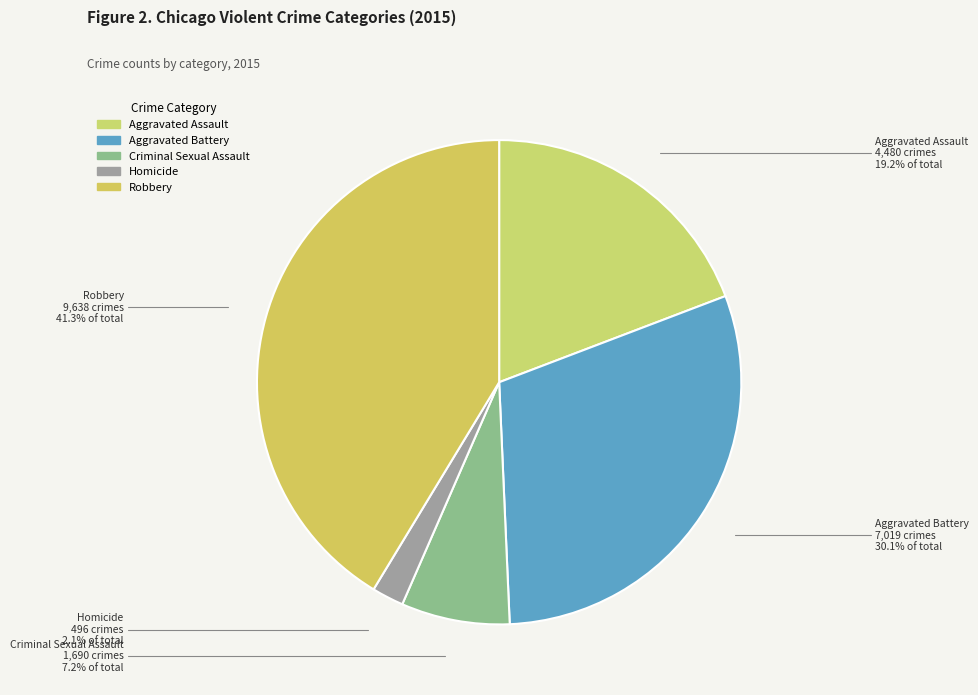

To the nearest percent, what is the combined percentage of Homicide and Criminal Sexual Assault?

9%